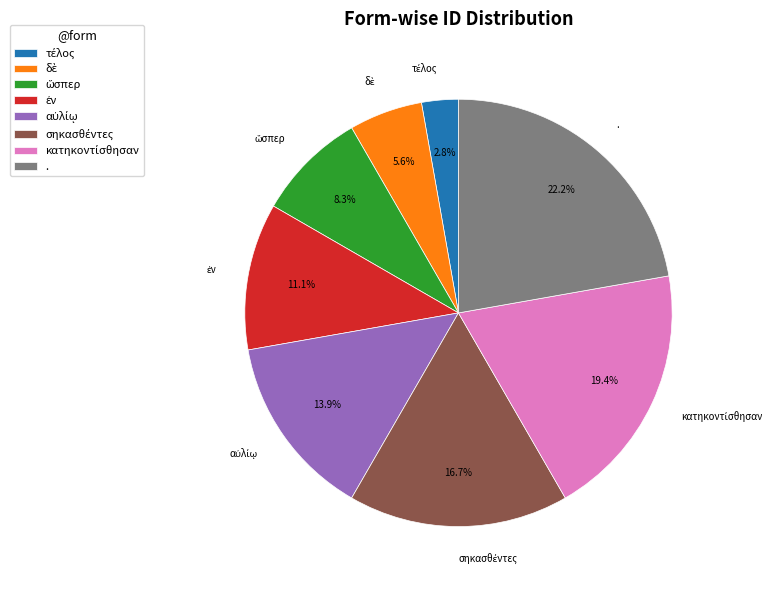

Is there a majority slice in this chart?

No